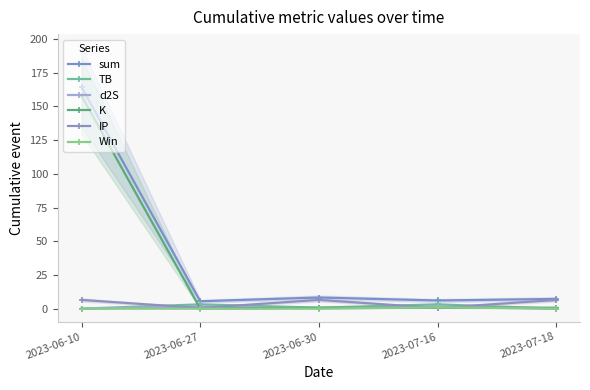

At 2023-06-30, list the series in order from smallest to largest.

Win, d2S, K, TB, IP, sum